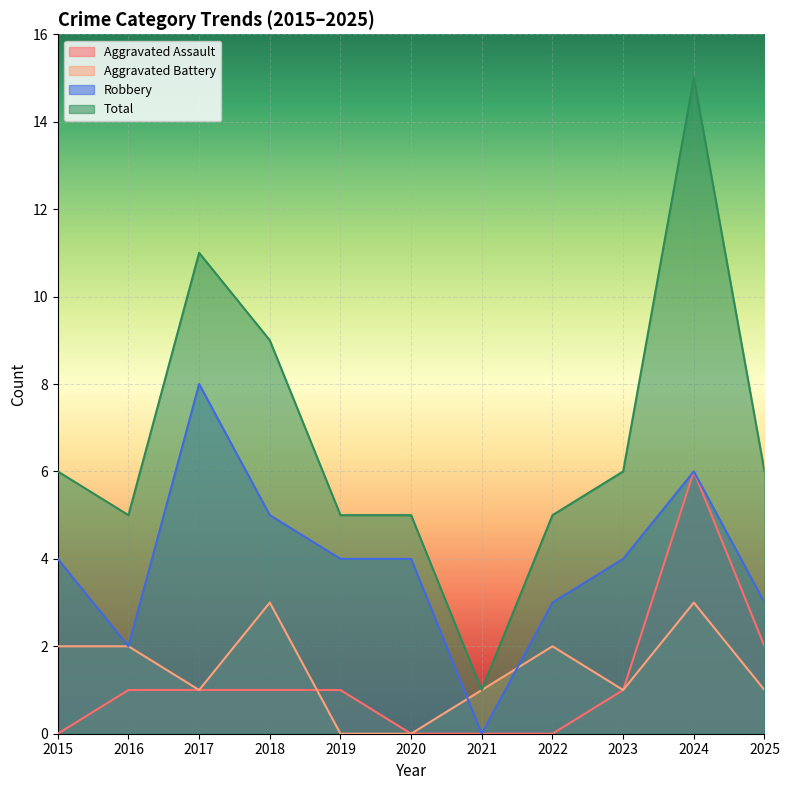

How many interior local peaks does the Aggravated Assault series have?

1